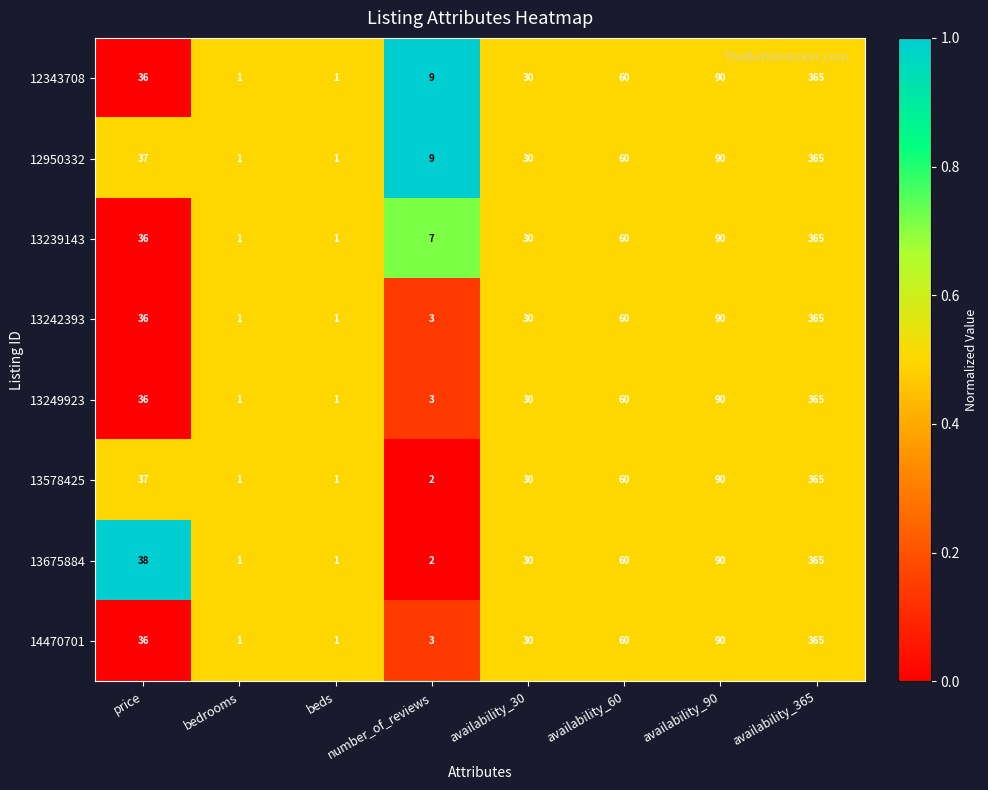

What is the average value of the 13242393 series?

73